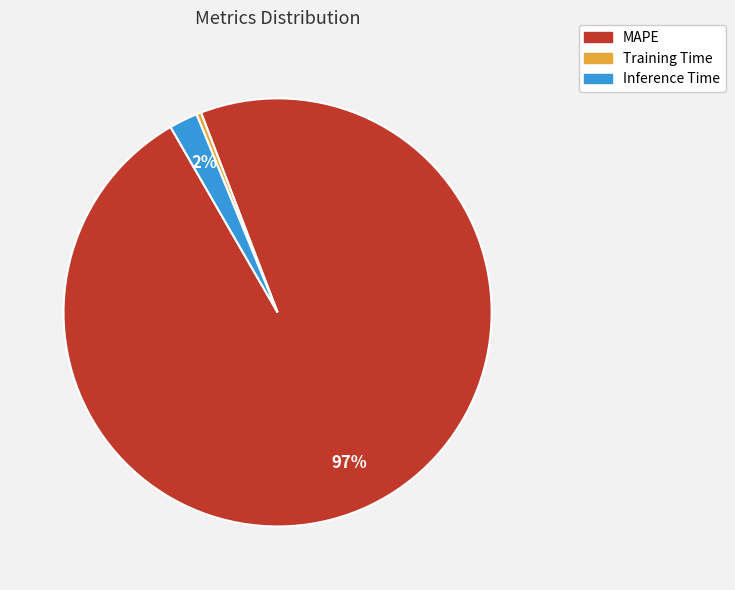

Which has a higher value, Inference Time or Training Time?

Inference Time